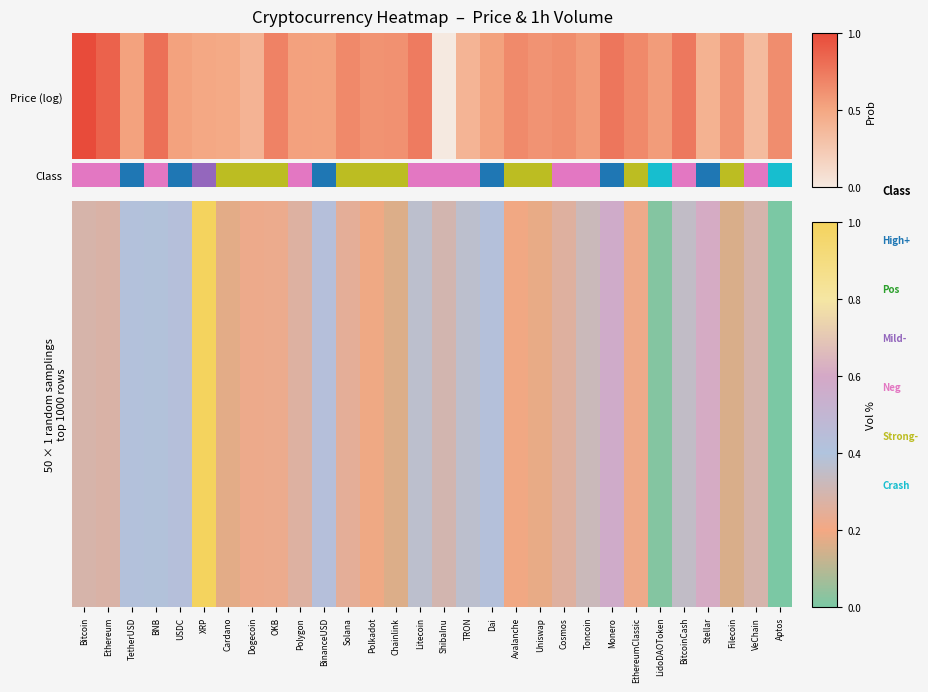

How many series are shown in this chart?

25